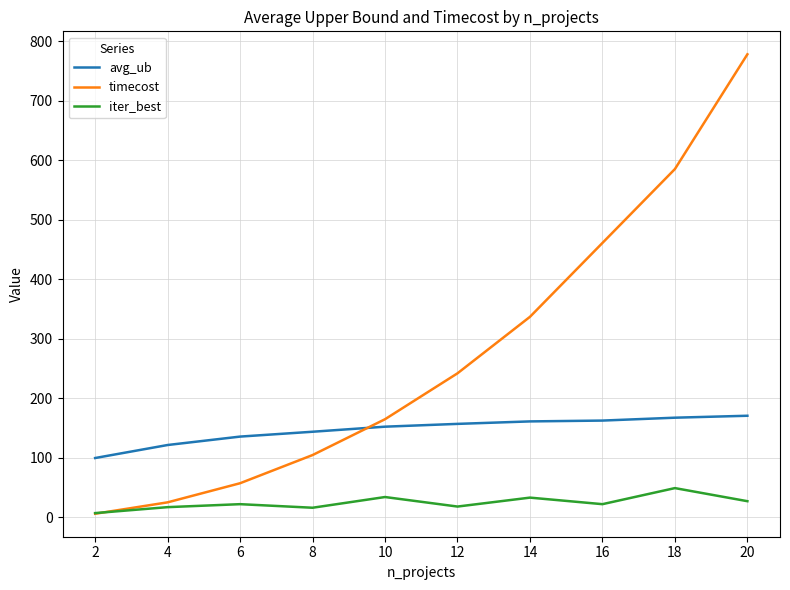

What is the difference between the highest and lowest values at 10?

130.7